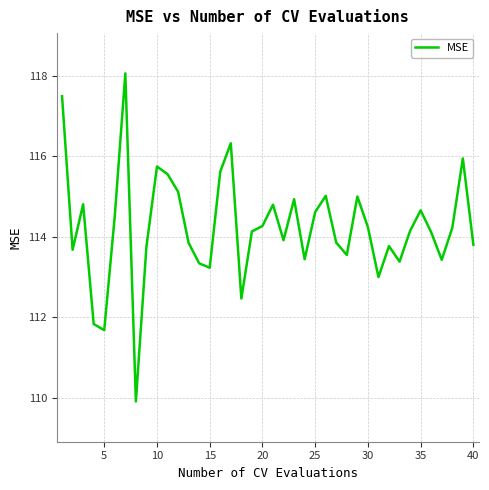

What is the difference between the maximum and minimum values?

8.1